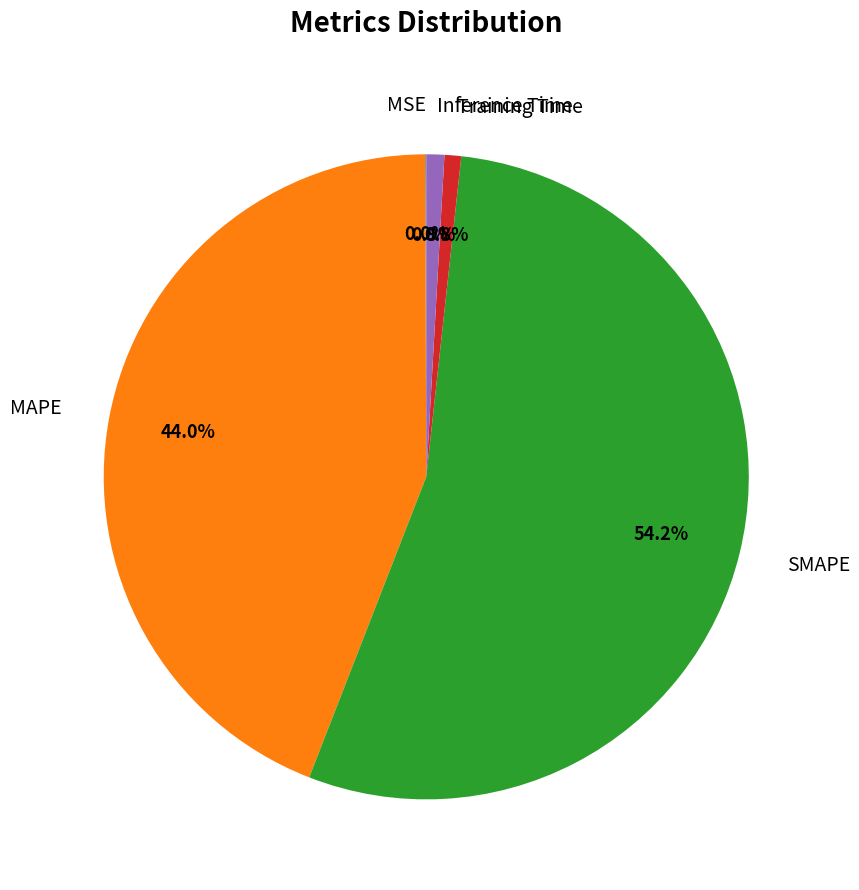

Which has a higher value, MAPE or Inference Time?

MAPE